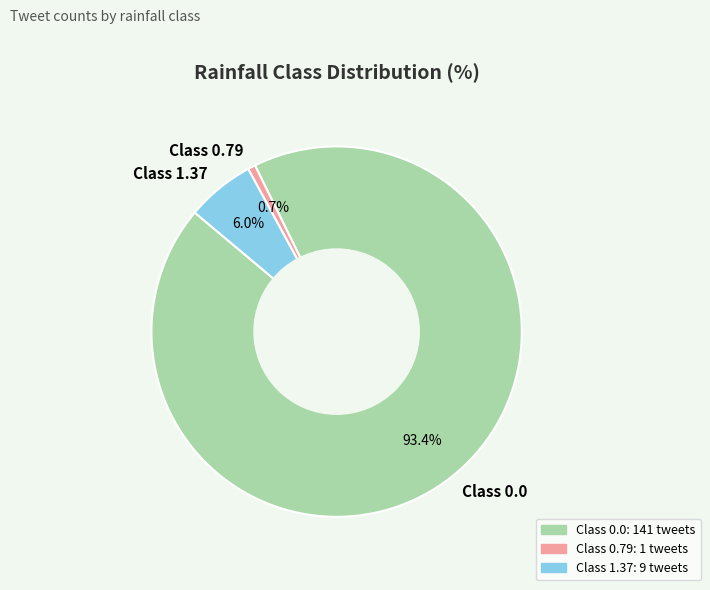

Rank the categories by value from highest to lowest.

Class 0.0, Class 1.37, Class 0.79